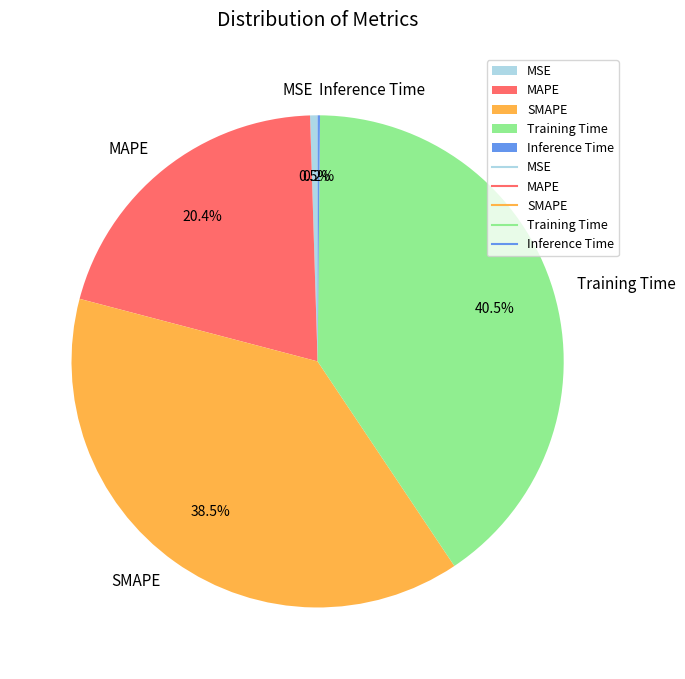

Is MAPE the majority of the pie?

No